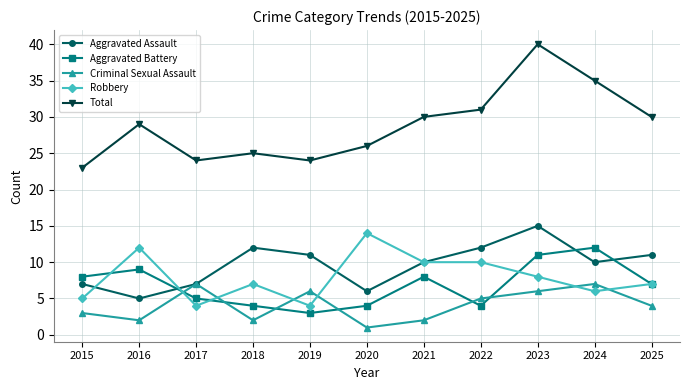

Which label corresponds to the smallest value in the chart?

2020